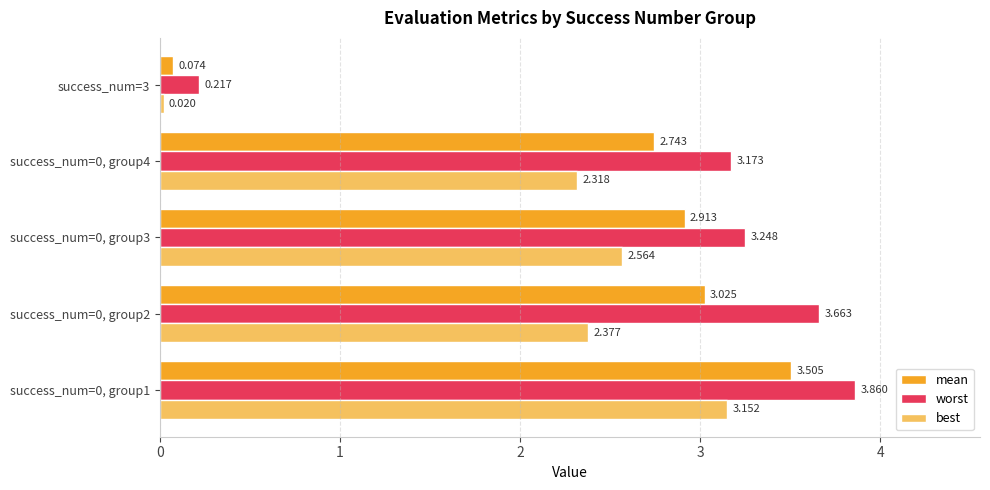

Which series has the largest total across all categories?

worst